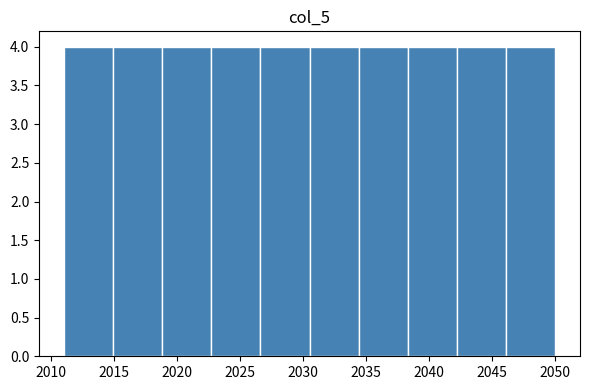

What is the height of the bar covering 2042.2 to 2046.1 on the x-axis? Neither the bar edges nor the heights are printed on the chart, so give them approximately, as read against the axes.

4